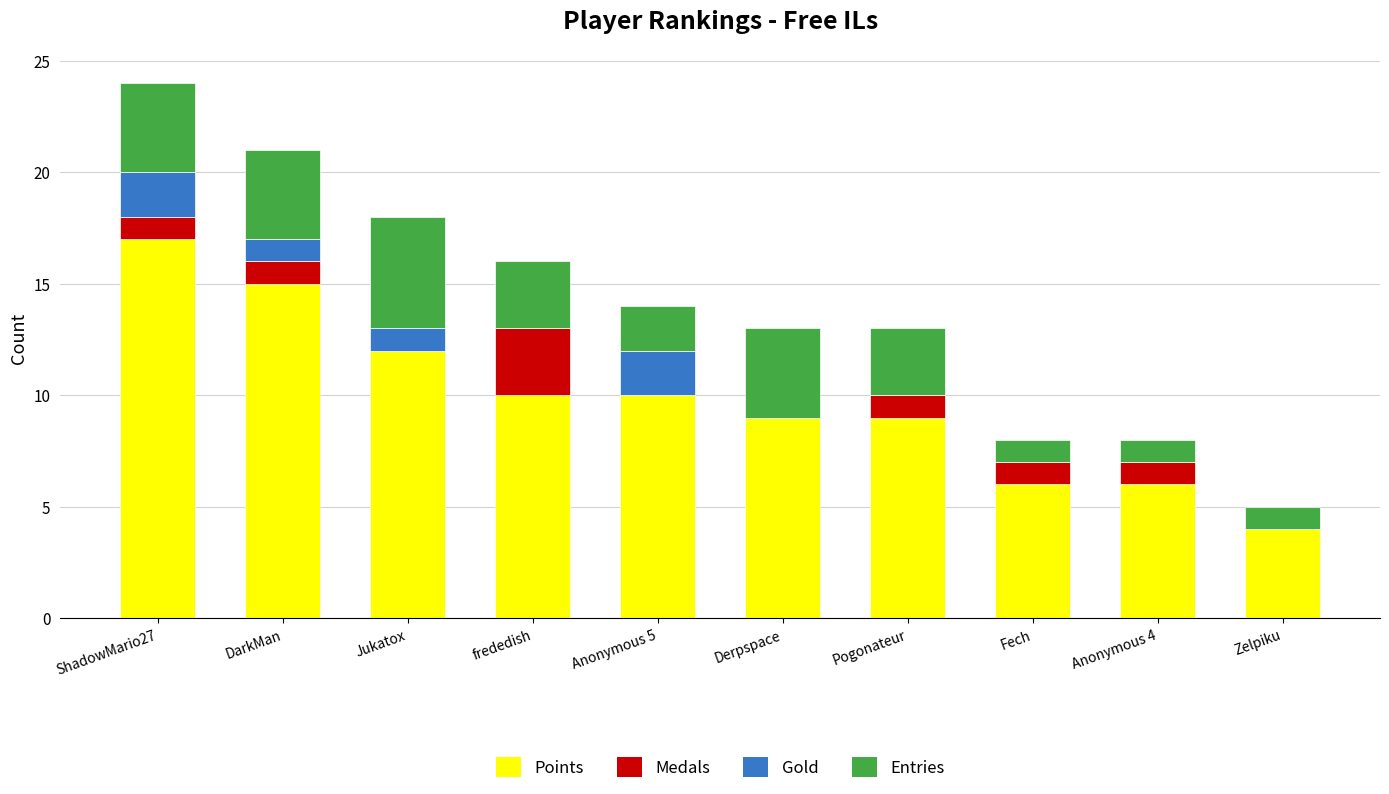

What is the sum of all Points values?

98